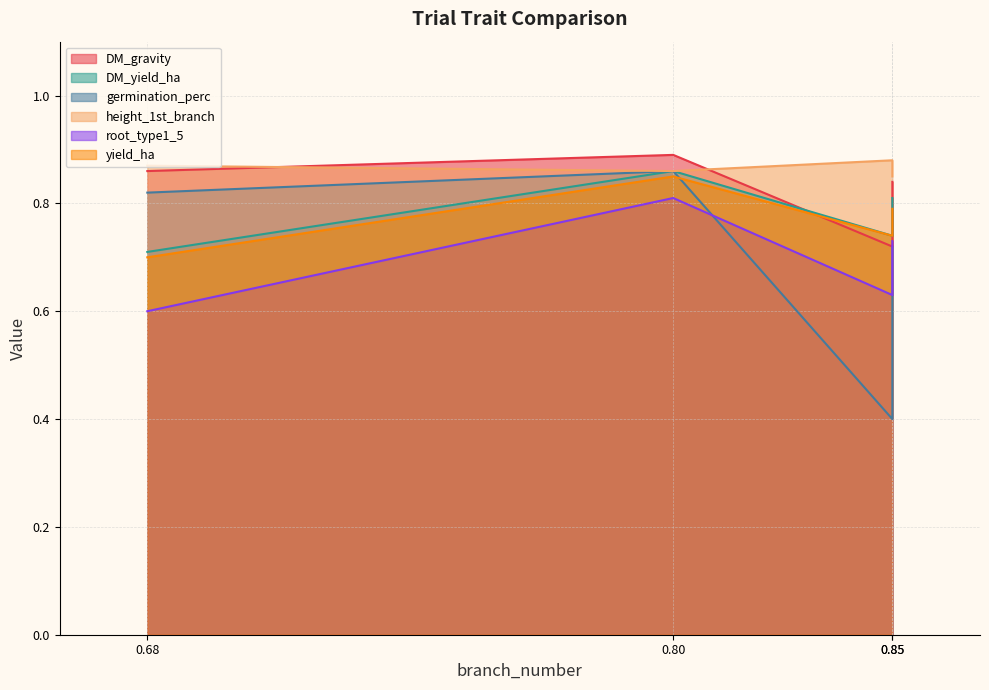

True or false: DM_yield_ha and germination_perc cross at least once.

False